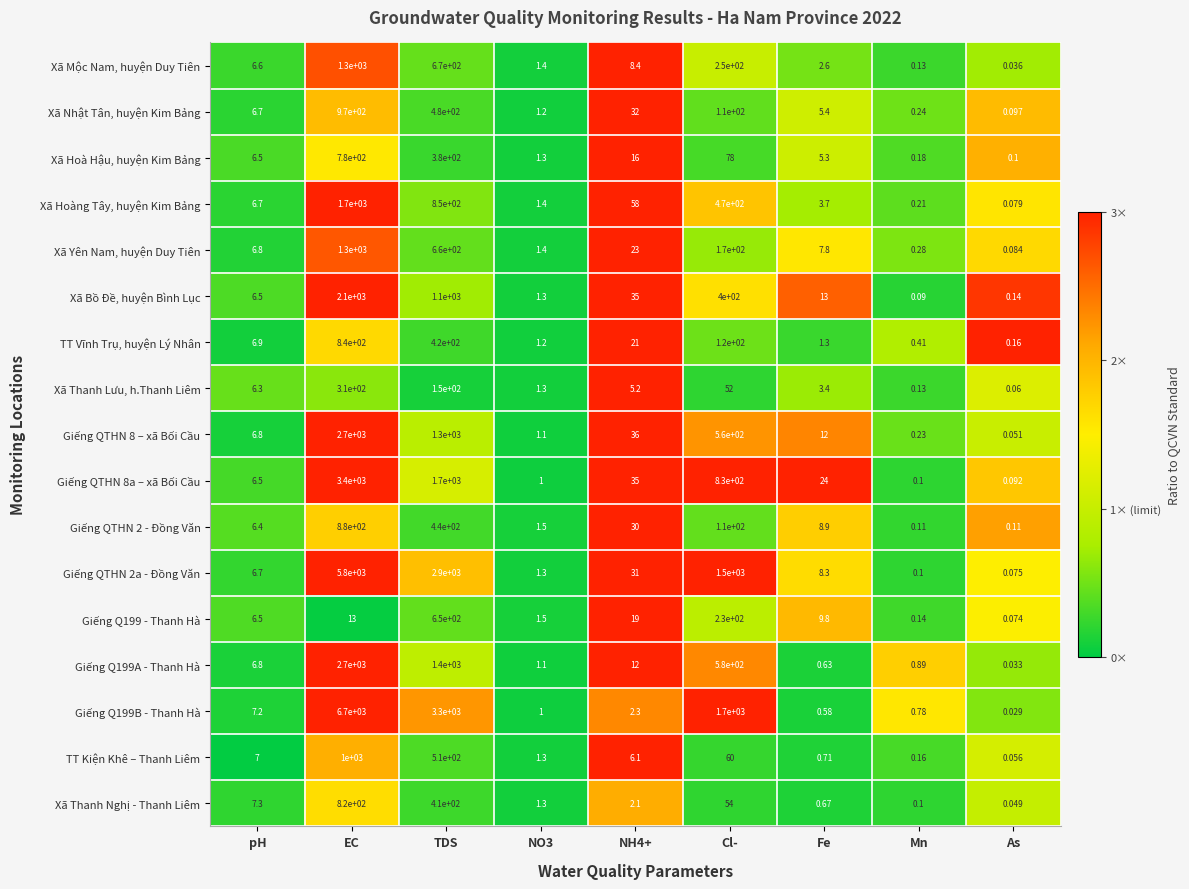

Which series has the largest total across all categories?

Giếng Q199B - Thanh Hà